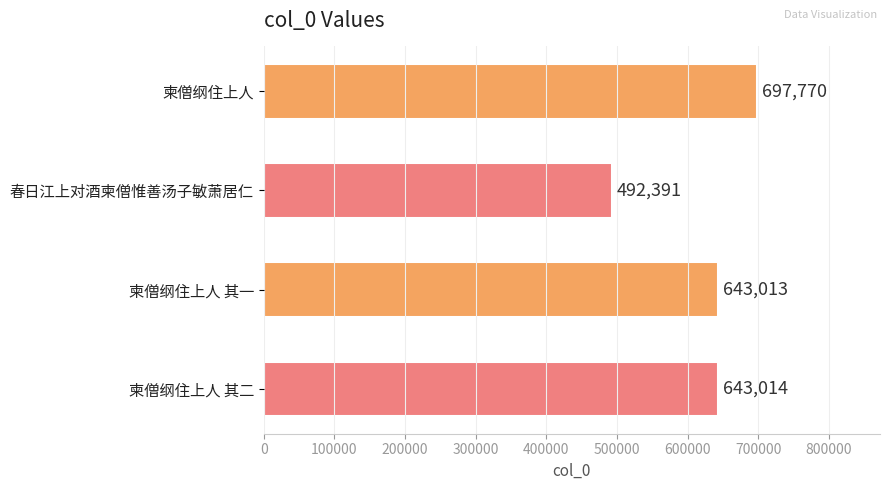

True or false: the data shows 287332 at 柬僧纲住上人 其二.

False